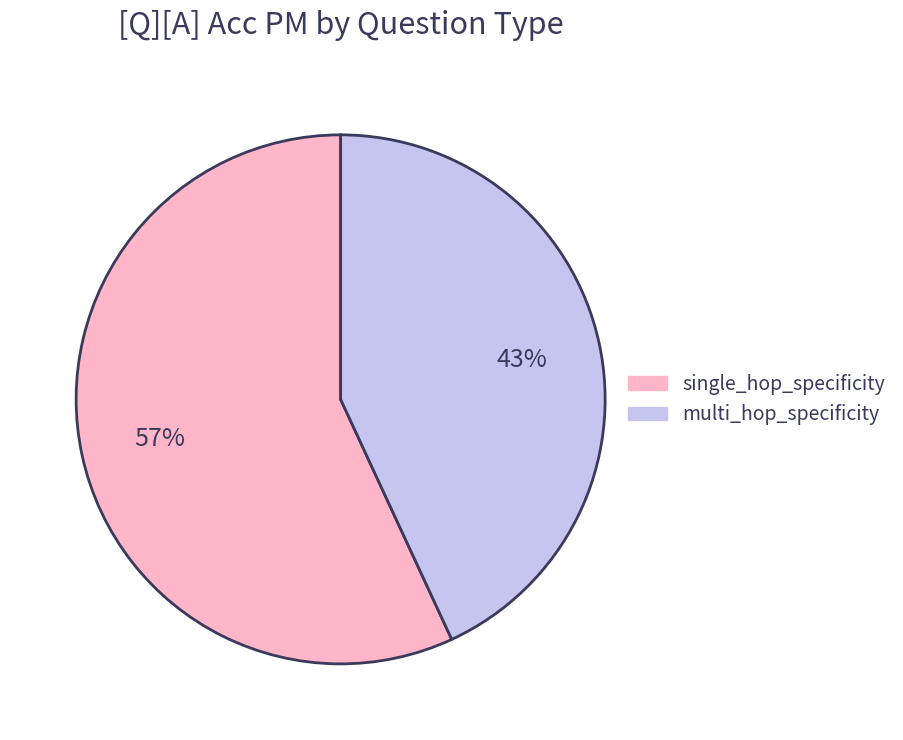

Does any single category account for the majority?

Yes